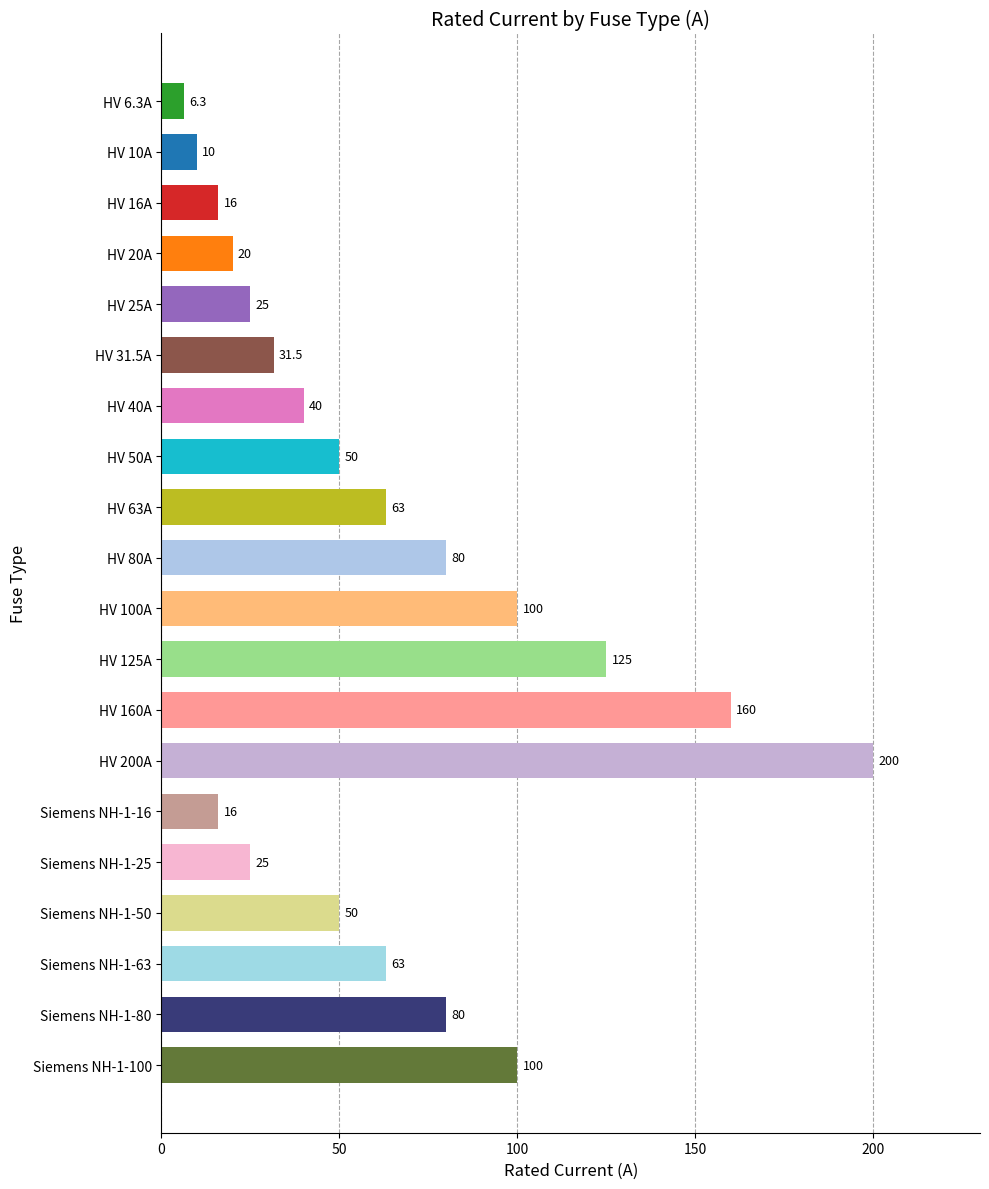

What is the change in value from HV 40A to Siemens NH-1-63?

+23.0